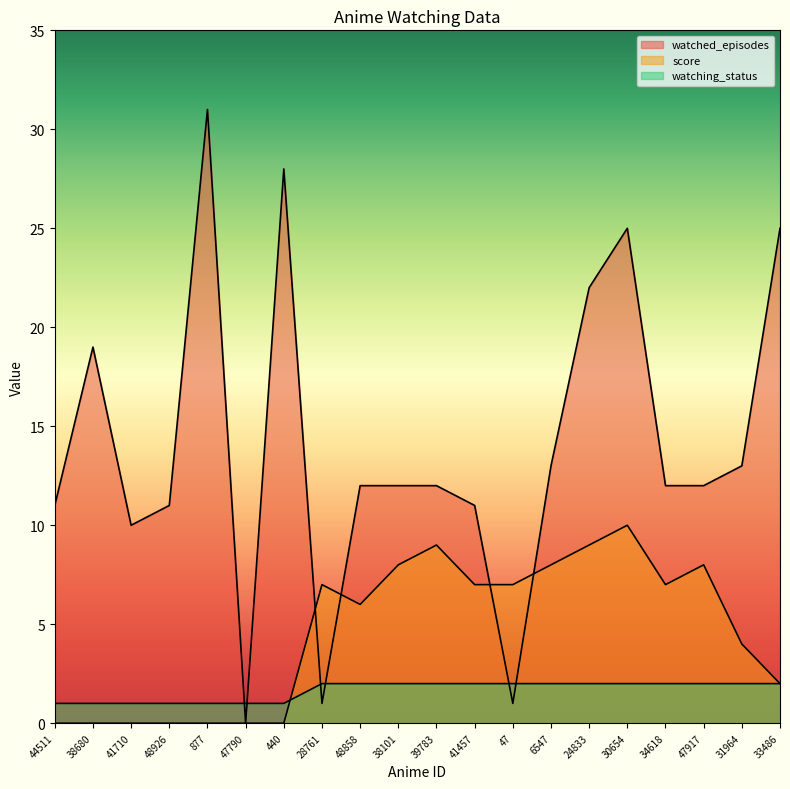

How many data points does each series have?

20